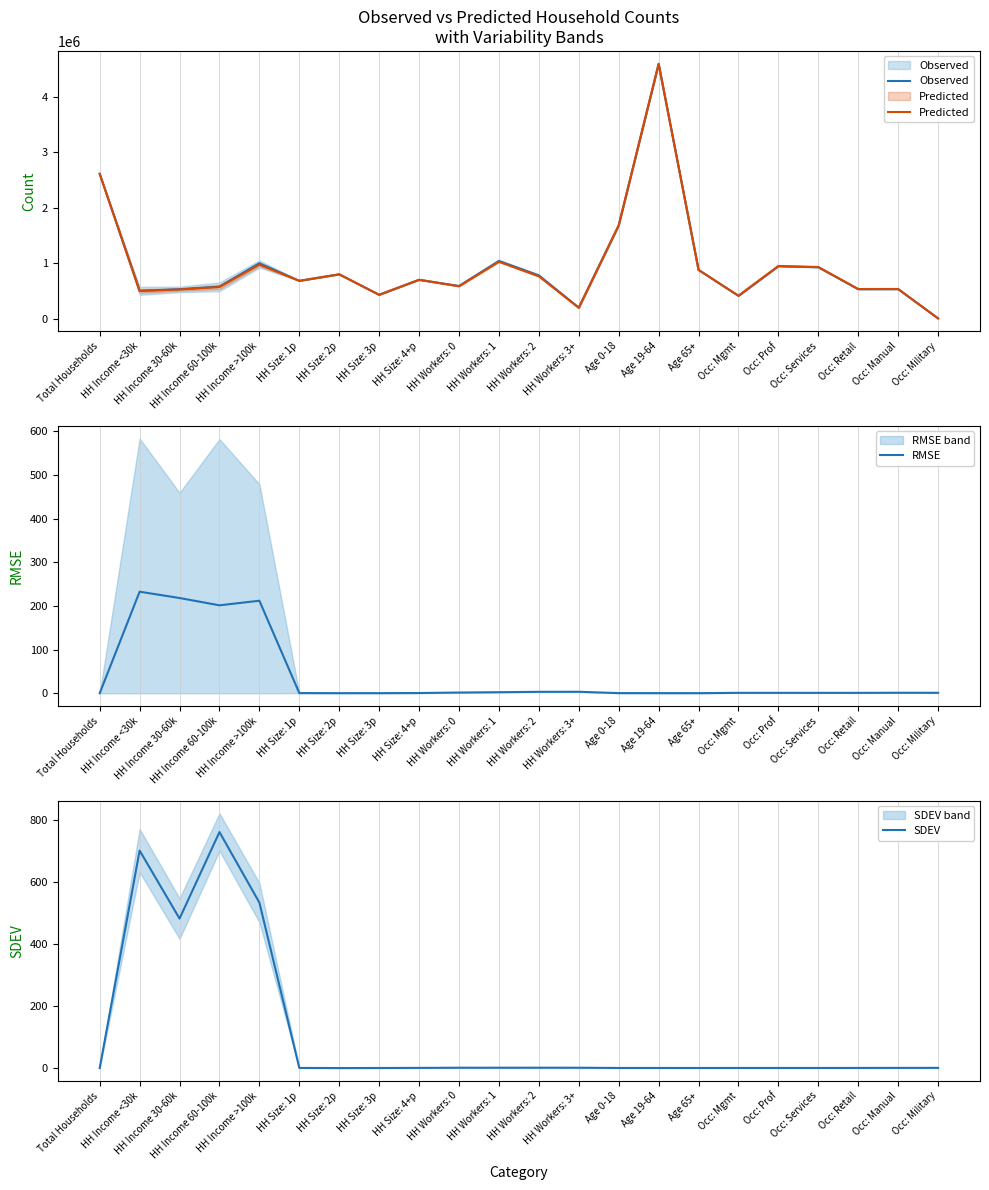

The value of Observed at Age 19-64 is 5992805.6. True or false?

False